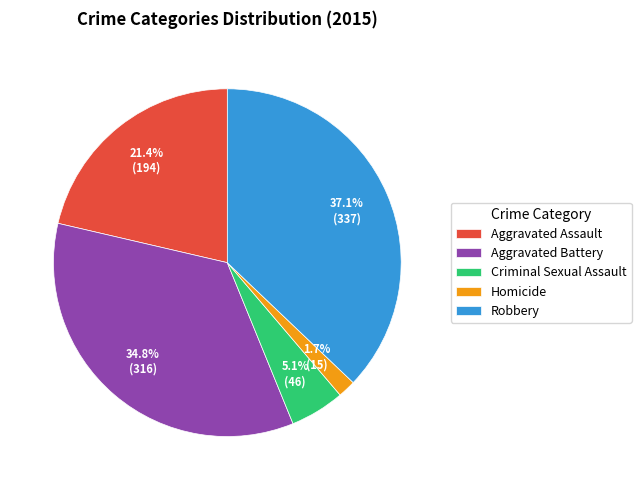

Rank the categories by value from highest to lowest.

Robbery, Aggravated Battery, Aggravated Assault, Criminal Sexual Assault, Homicide